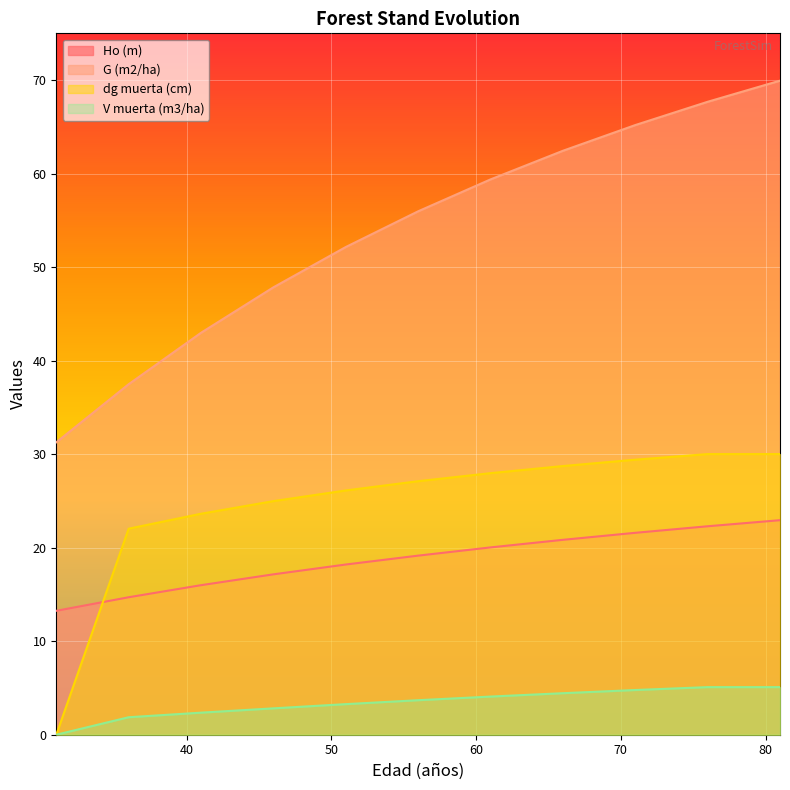

What is the difference between the second highest and second lowest values in the dg muerta (cm) series?

8.0